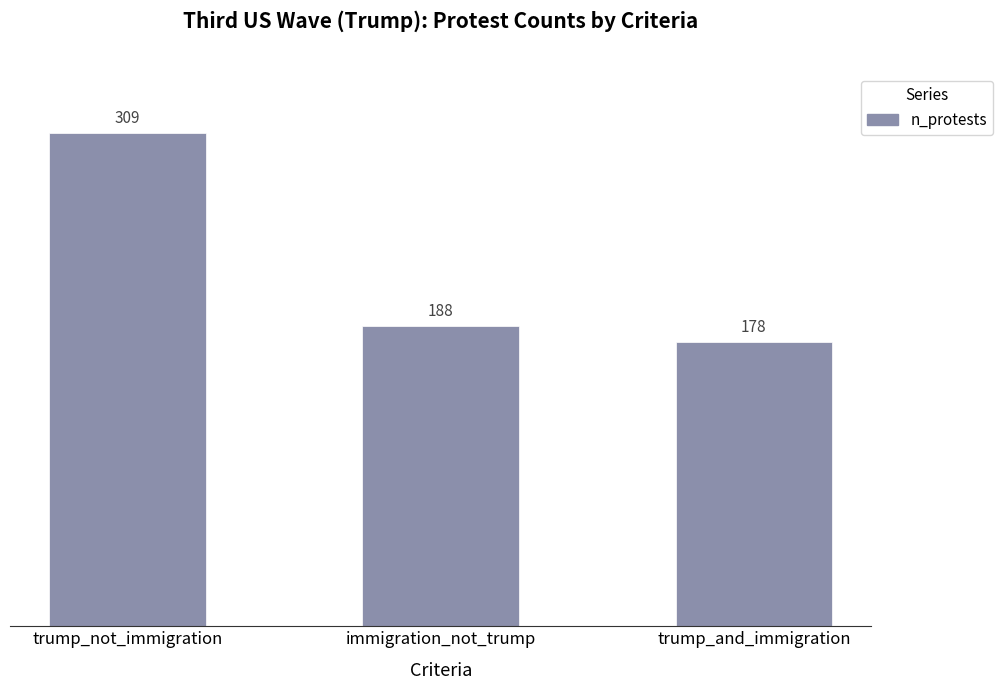

Reading left to right, transcribe all the data shown in this chart.

trump_not_immigration=309	immigration_not_trump=188	trump_and_immigration=178